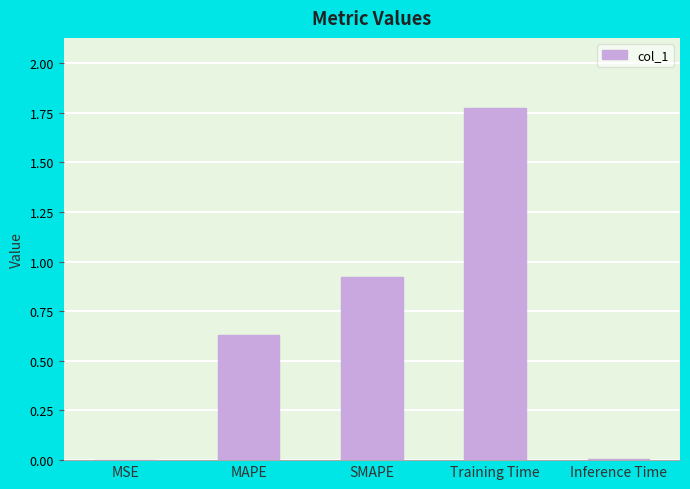

Between SMAPE and Inference Time, which is larger?

SMAPE